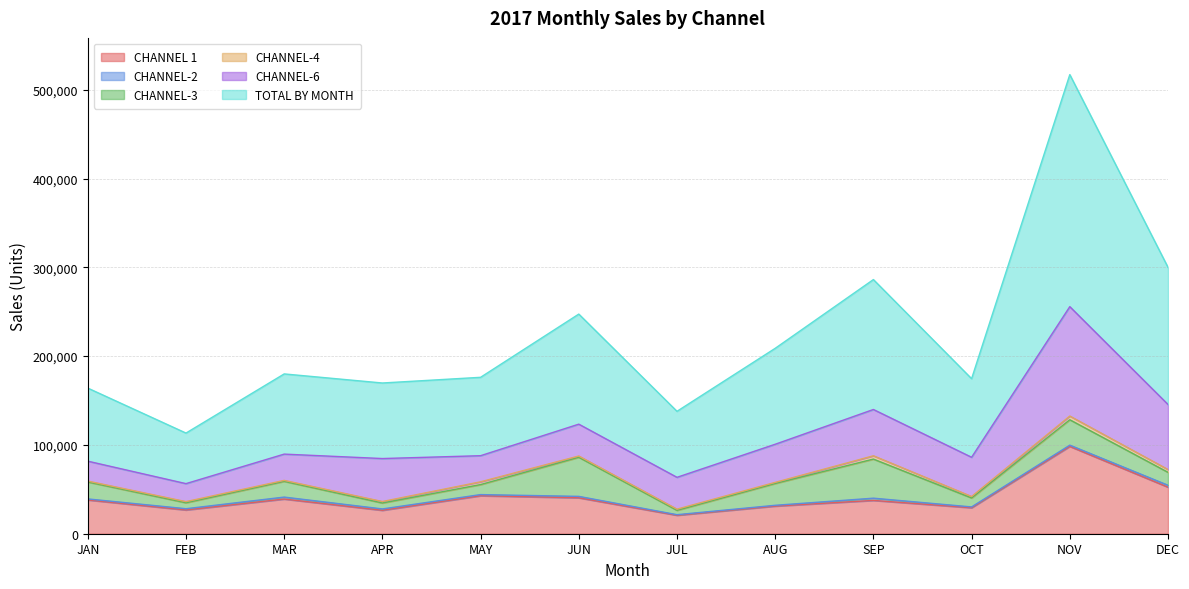

Is the value of CHANNEL-4 at OCT greater than the value of CHANNEL-2 at FEB?

Yes